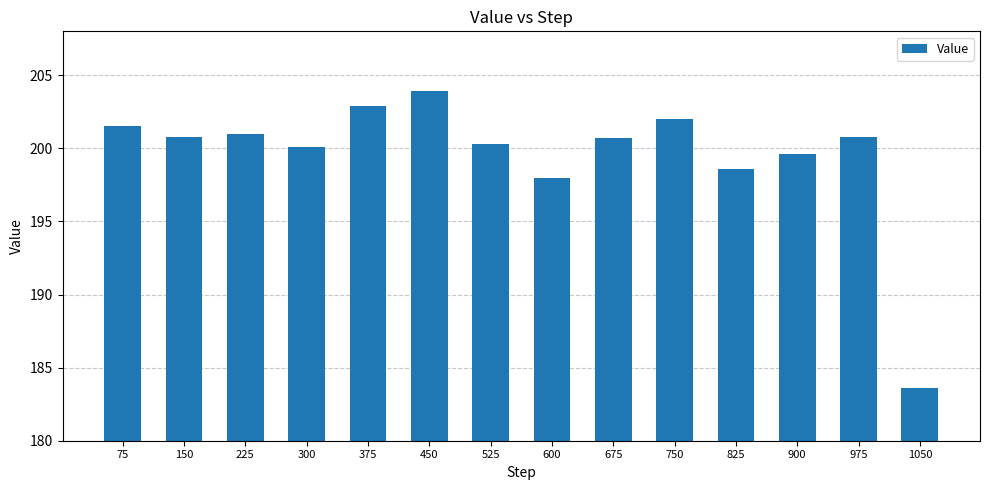

The chart shows a value of 200.8 at 150. True or false?

True